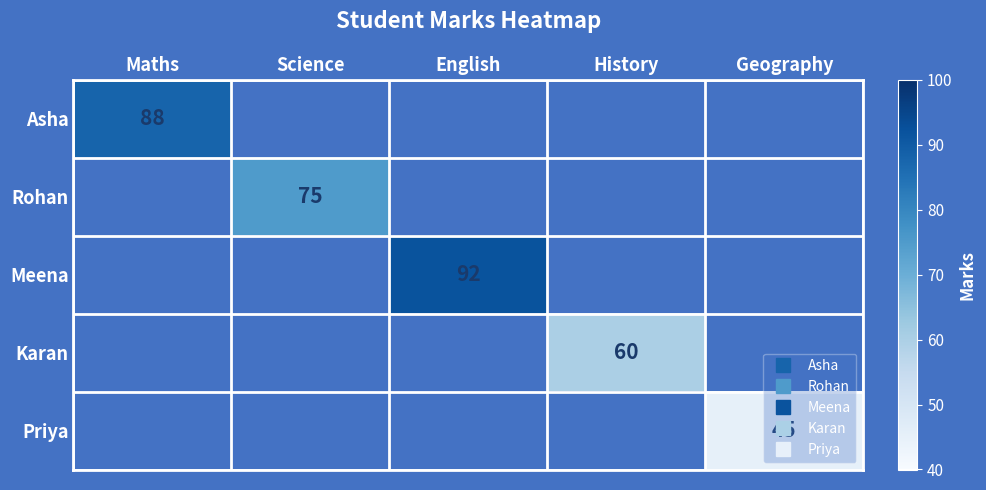

At which label is Asha closest to 88?

Maths